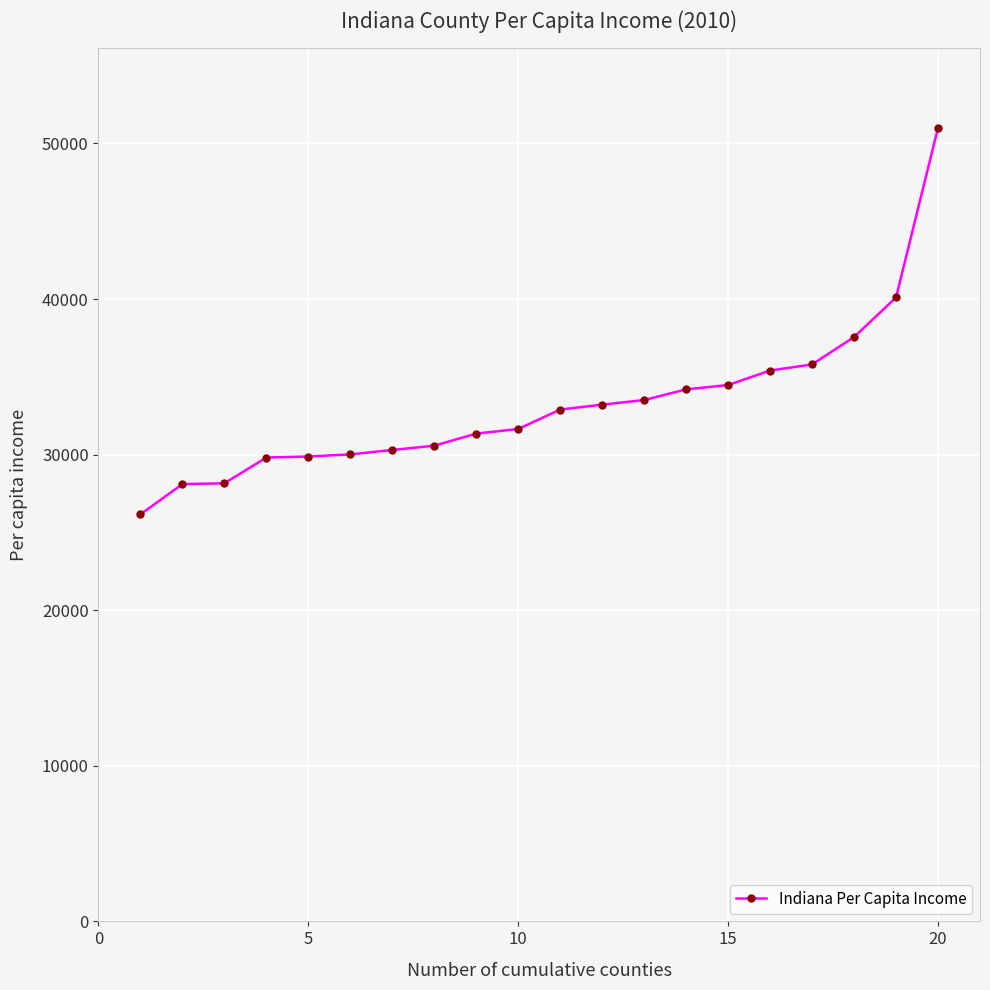

What is the average value?

33205